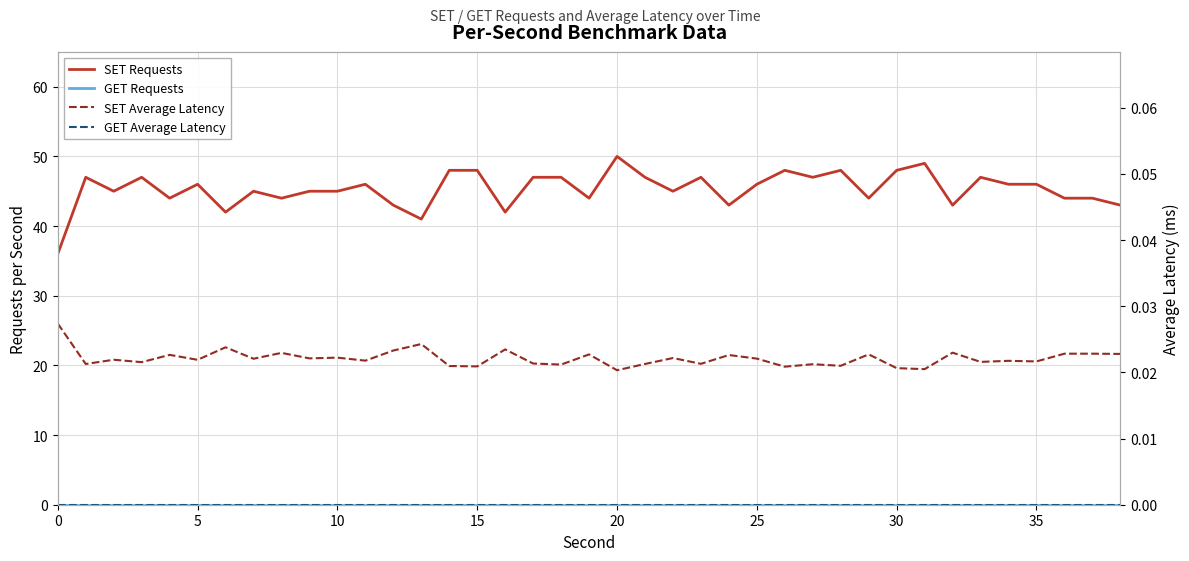

Reading left to right, what are all the values shown in this chart?

SET Requests: 36.0	47.0	45.0	47.0	44.0	46.0	42.0	45.0	44.0	45.0	45.0	46.0	43.0	41.0	48.0	48.0	42.0	47.0	47.0	44.0	50.0	47.0	45.0	47.0	43.0	46.0	48.0	47.0	48.0	44.0	48.0	49.0	43.0	47.0	46.0	46.0	44.0	44.0	43.0
GET Requests: 0.0	0.0	0.0	0.0	0.0	0.0	0.0	0.0	0.0	0.0	0.0	0.0	0.0	0.0	0.0	0.0	0.0	0.0	0.0	0.0	0.0	0.0	0.0	0.0	0.0	0.0	0.0	0.0	0.0	0.0	0.0	0.0	0.0	0.0	0.0	0.0	0.0	0.0	0.0
SET Average Latency: 0.0	0.0	0.0	0.0	0.0	0.0	0.0	0.0	0.0	0.0	0.0	0.0	0.0	0.0	0.0	0.0	0.0	0.0	0.0	0.0	0.0	0.0	0.0	0.0	0.0	0.0	0.0	0.0	0.0	0.0	0.0	0.0	0.0	0.0	0.0	0.0	0.0	0.0	0.0
GET Average Latency: 0.0	0.0	0.0	0.0	0.0	0.0	0.0	0.0	0.0	0.0	0.0	0.0	0.0	0.0	0.0	0.0	0.0	0.0	0.0	0.0	0.0	0.0	0.0	0.0	0.0	0.0	0.0	0.0	0.0	0.0	0.0	0.0	0.0	0.0	0.0	0.0	0.0	0.0	0.0